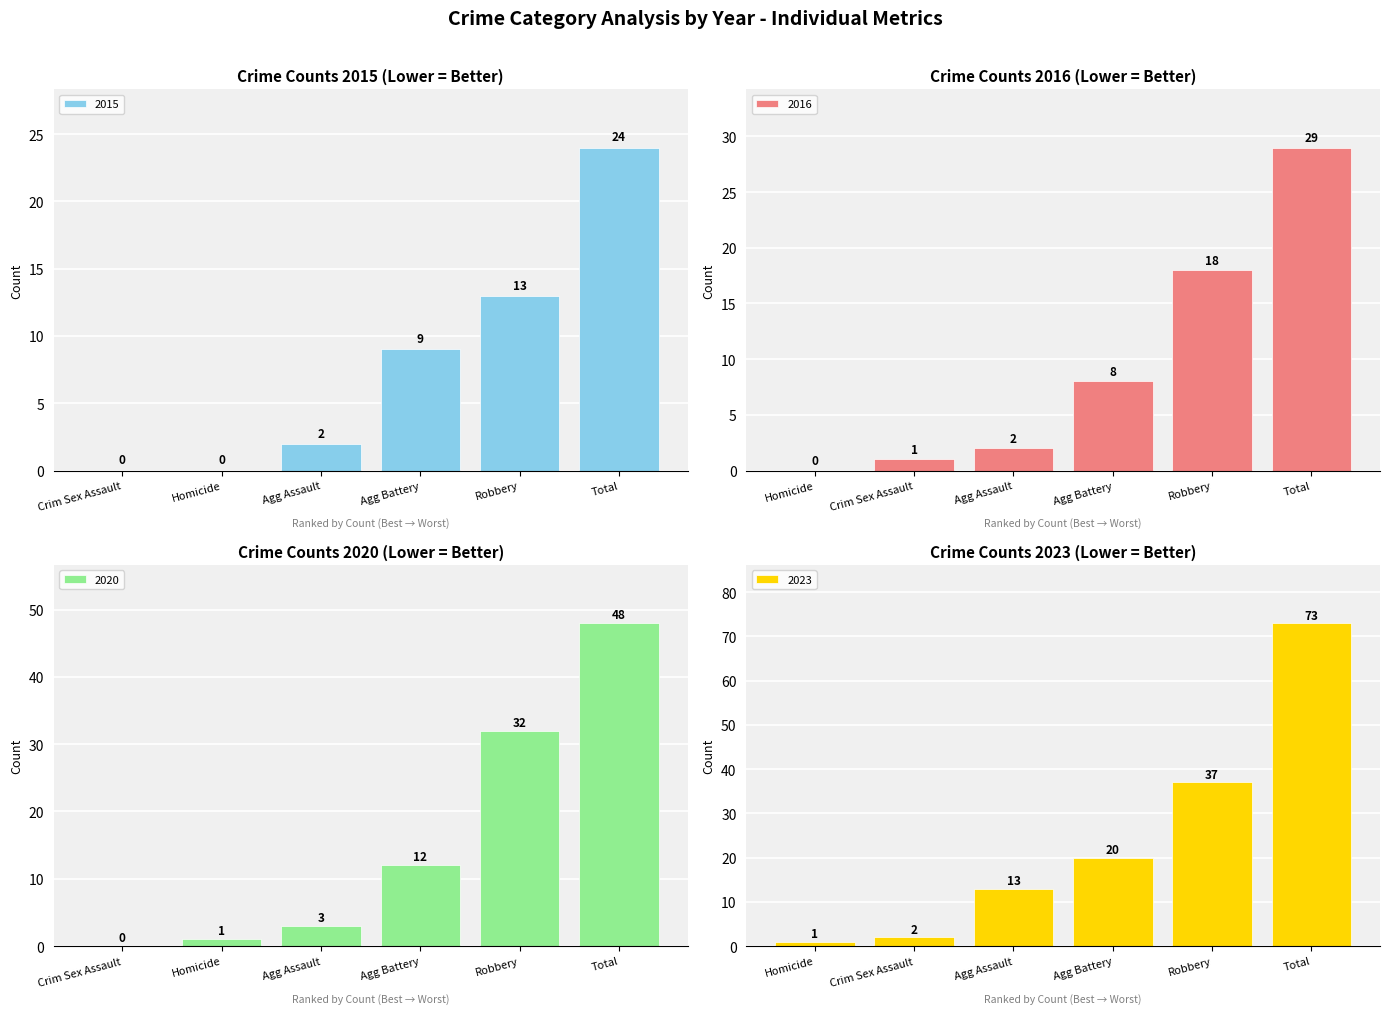

The value of 2023 at Criminal Sexual Assault is 3. True or false?

False